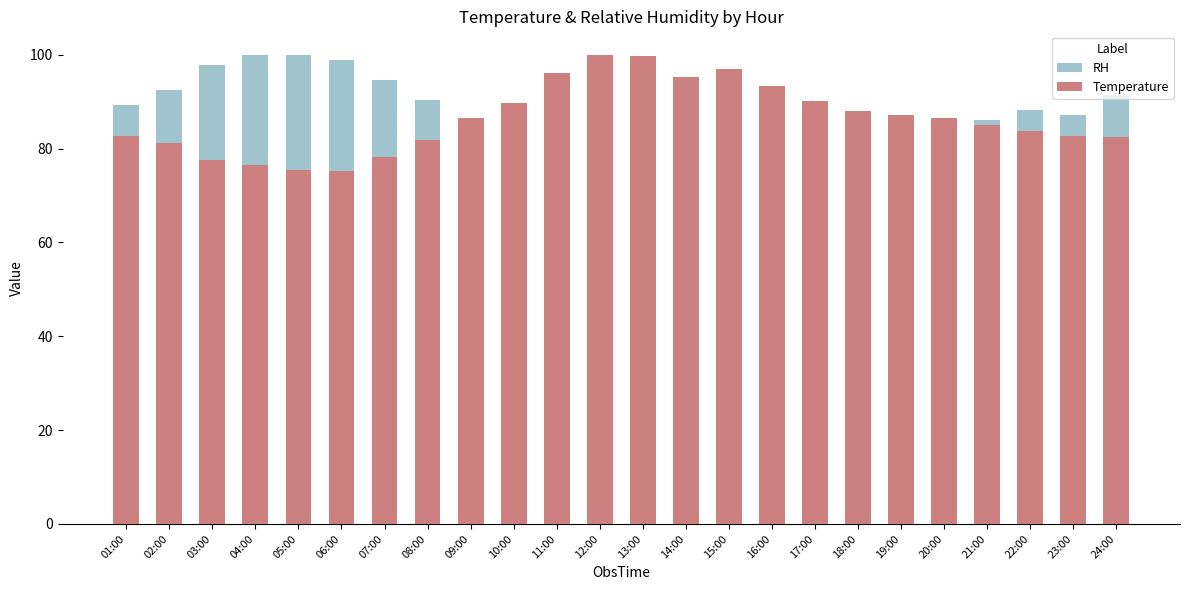

How many data points does each series have?

24